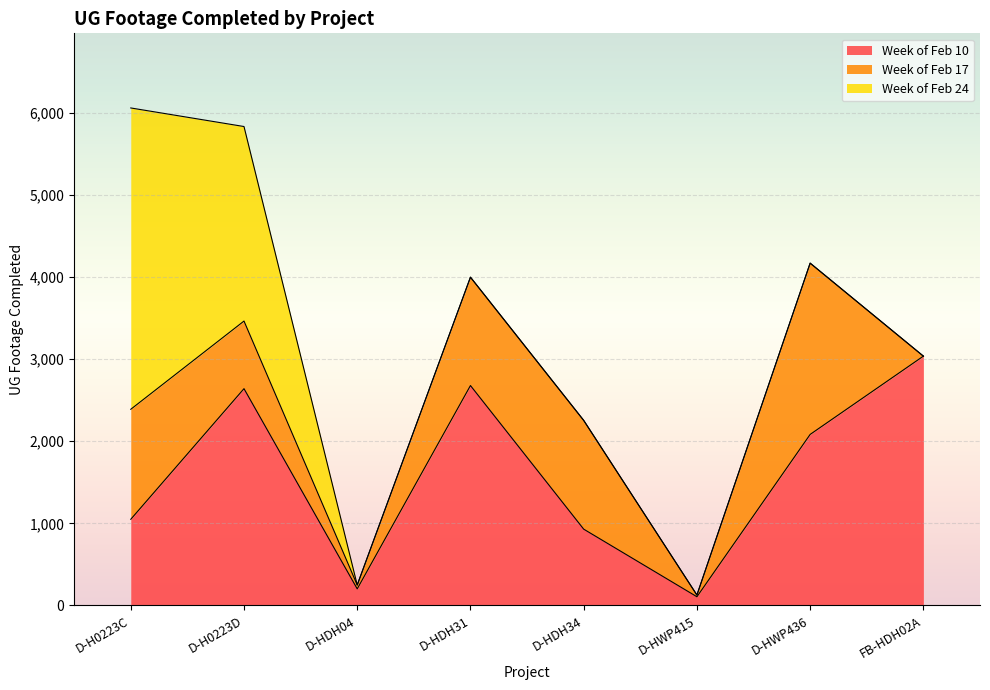

Between which two adjacent categories do Week of Feb 17 and Week of Feb 24 first intersect?

D-H0223D and D-HDH04